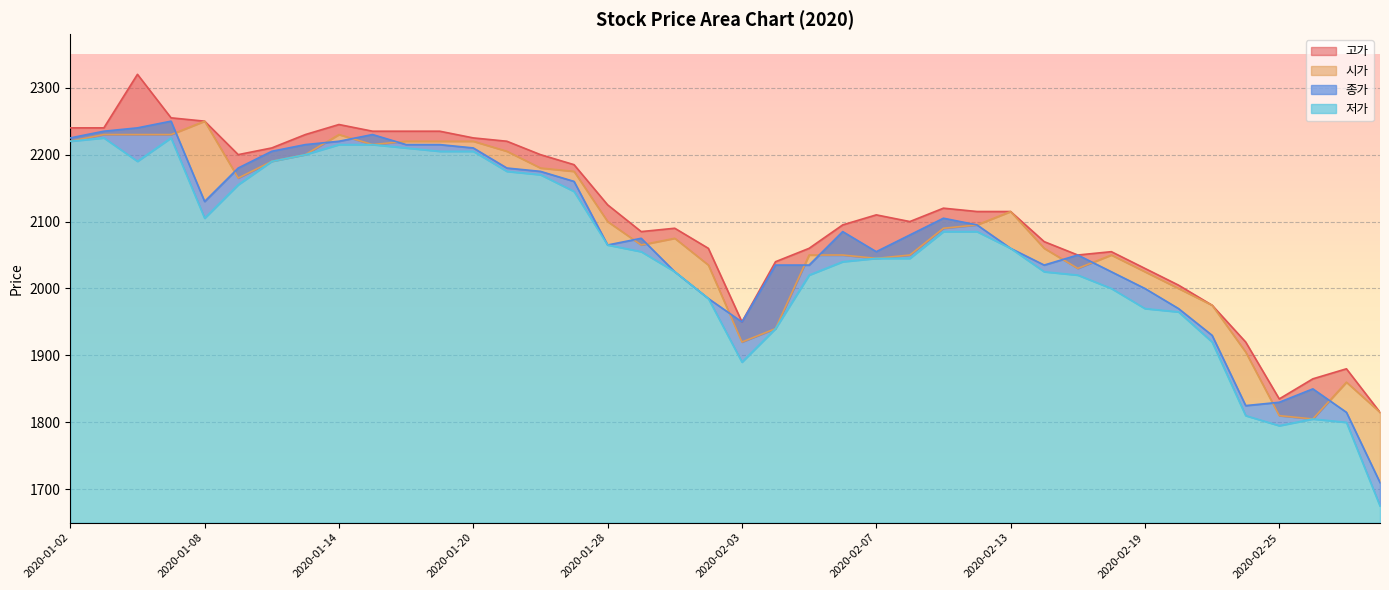

What position from the left is 2020-01-15?

10